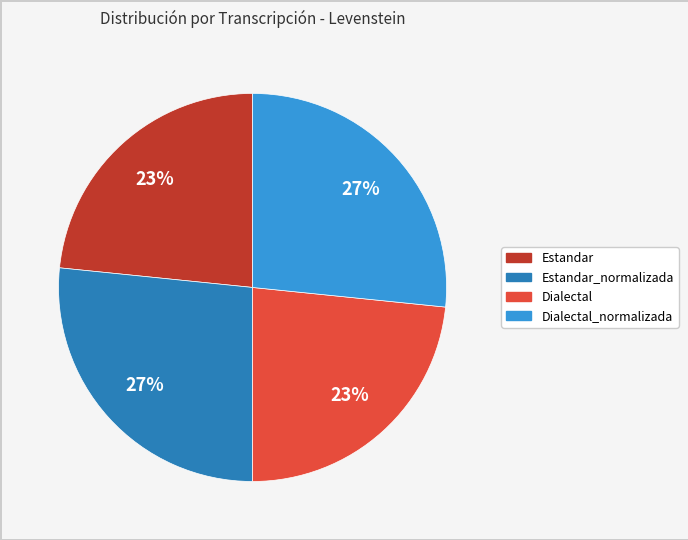

Is there a majority slice in this chart?

No